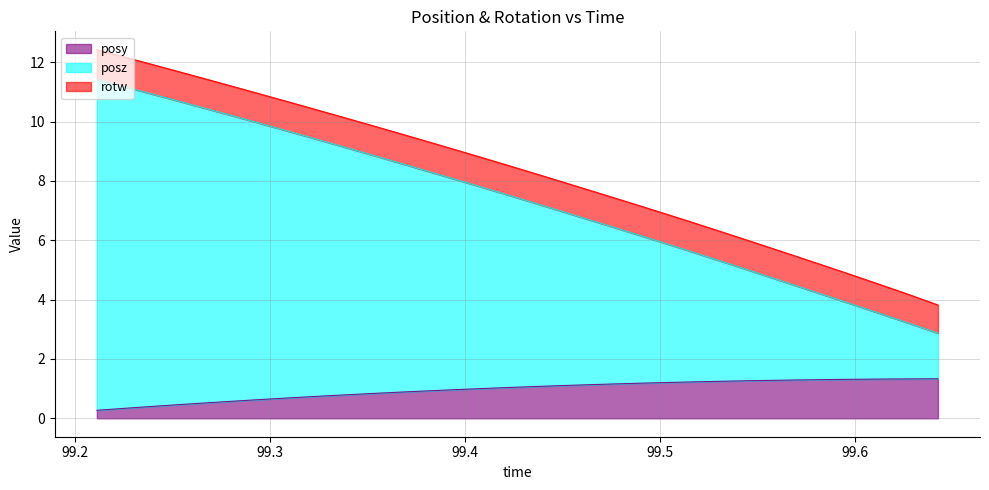

What is the label of the 3rd point from the left?

99.23926